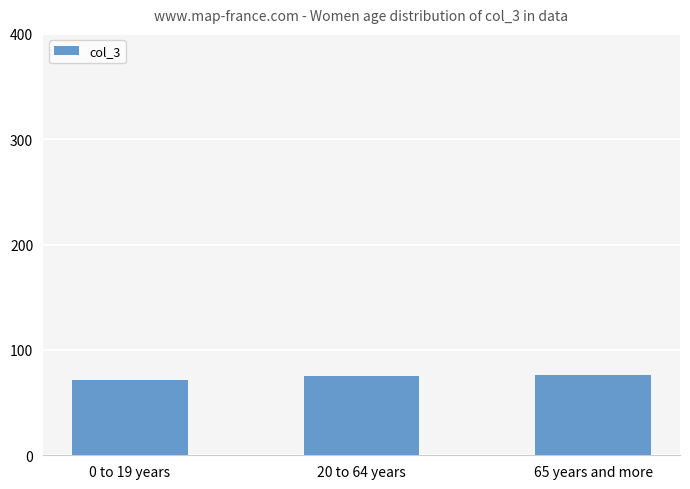

How many bars are there in total?

3